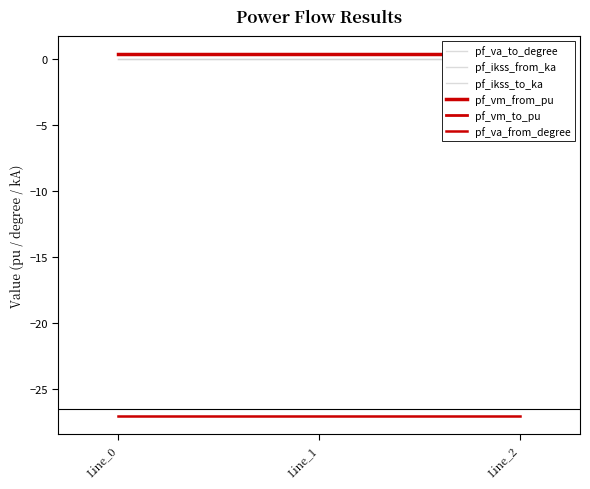

At which category is the sum across all series the highest?

Line_2